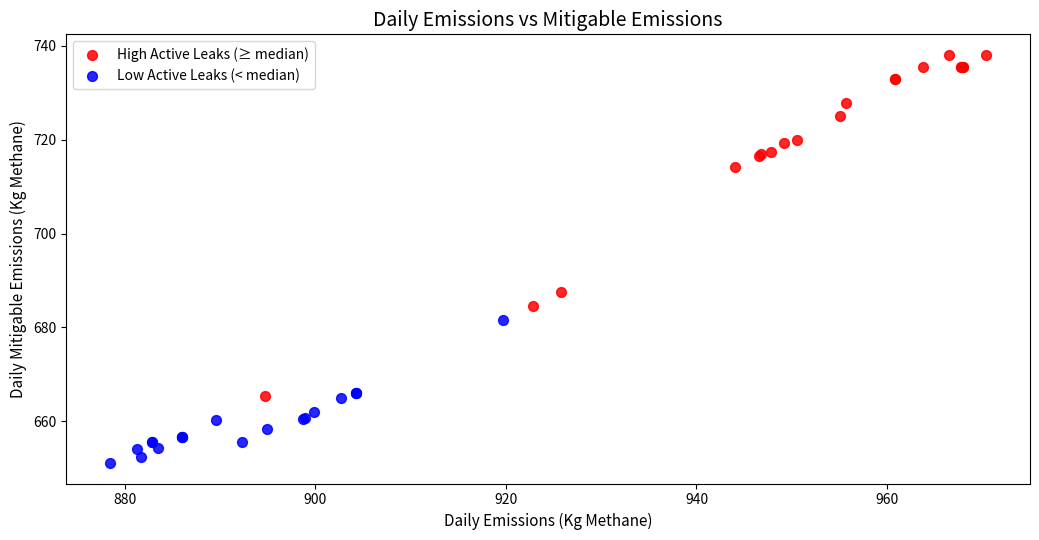

Which series reaches the maximum Y coordinate?

High Active Leaks (≥ median)